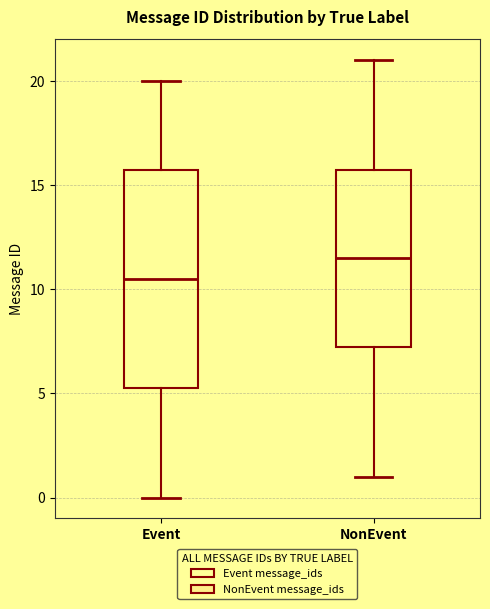

Comparing the boxes themselves (not the whiskers), which one is the tallest?

Event